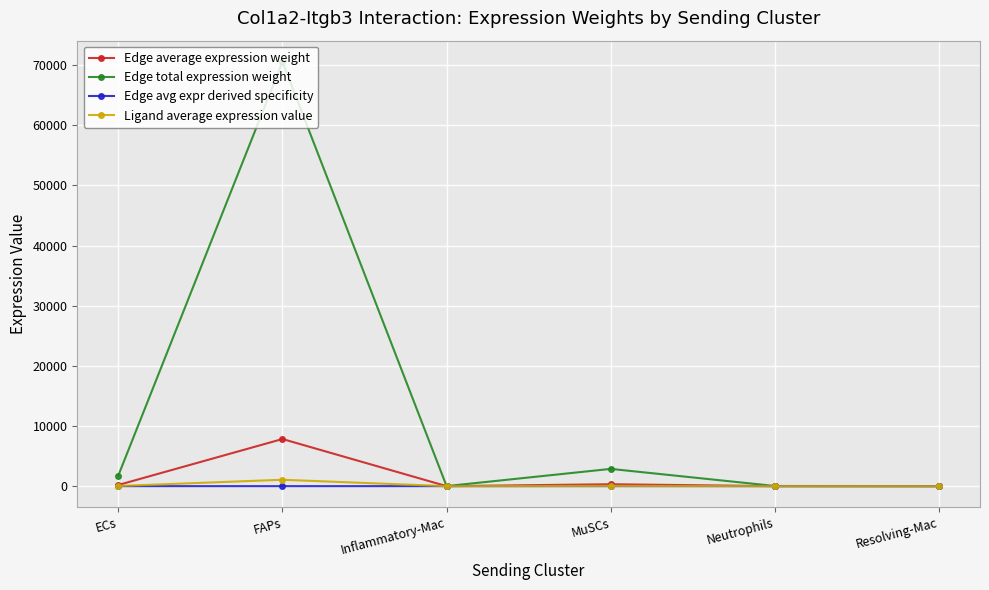

What is the value of the Edge total expression weight point at the 3rd from the left?

11.4